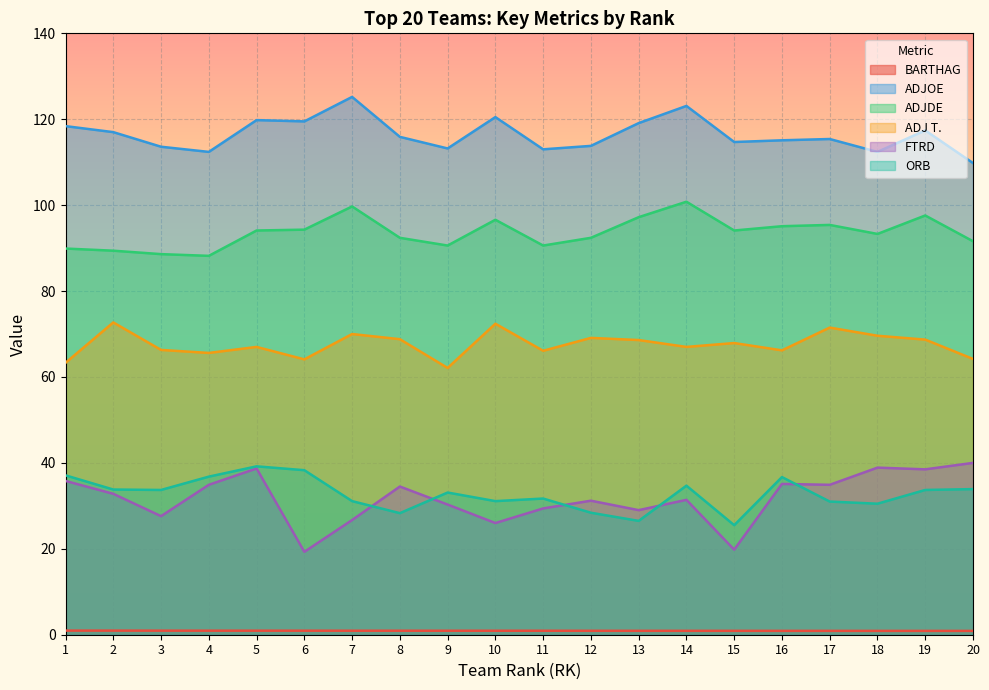

At 20, list the series in order from largest to smallest.

ADJOE, ADJDE, ADJ T., FTRD, ORB, BARTHAG